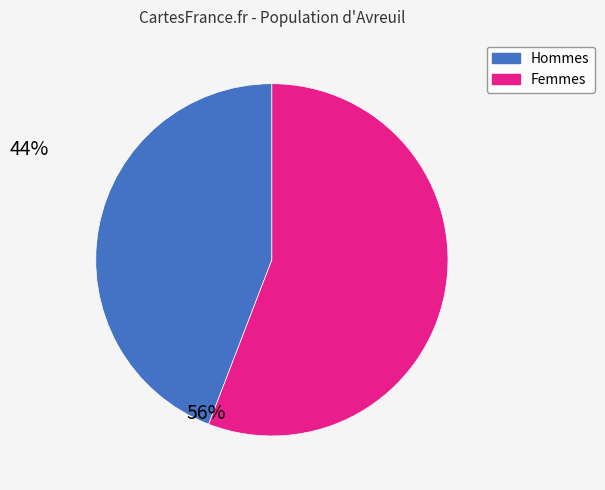

Does any single category account for the majority?

Yes